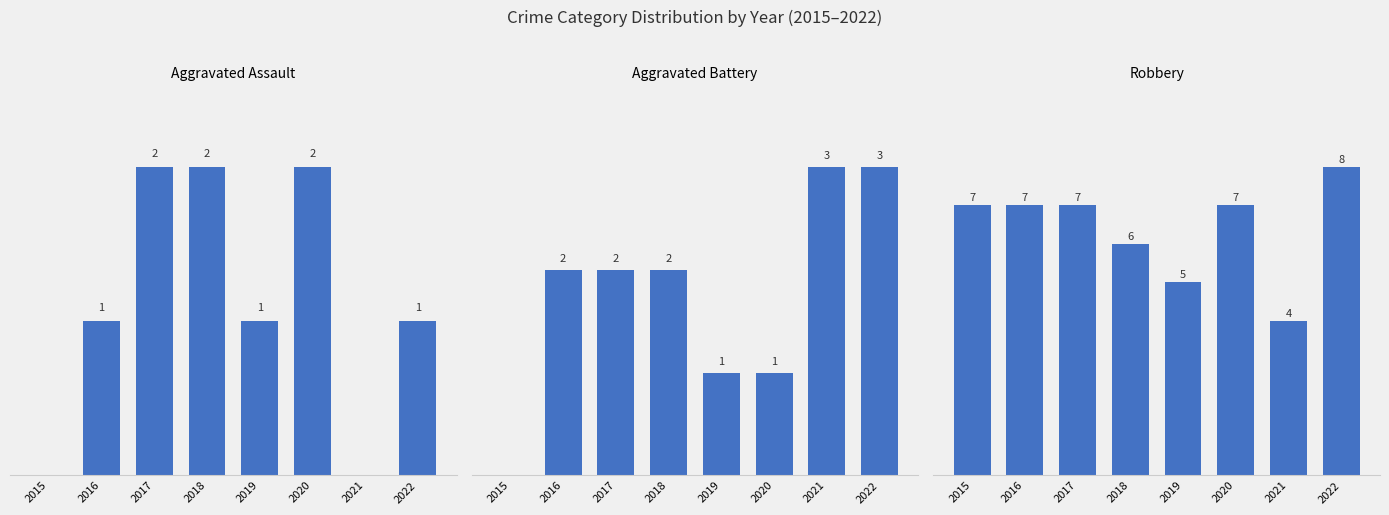

Which series has the largest total across all categories?

Robbery